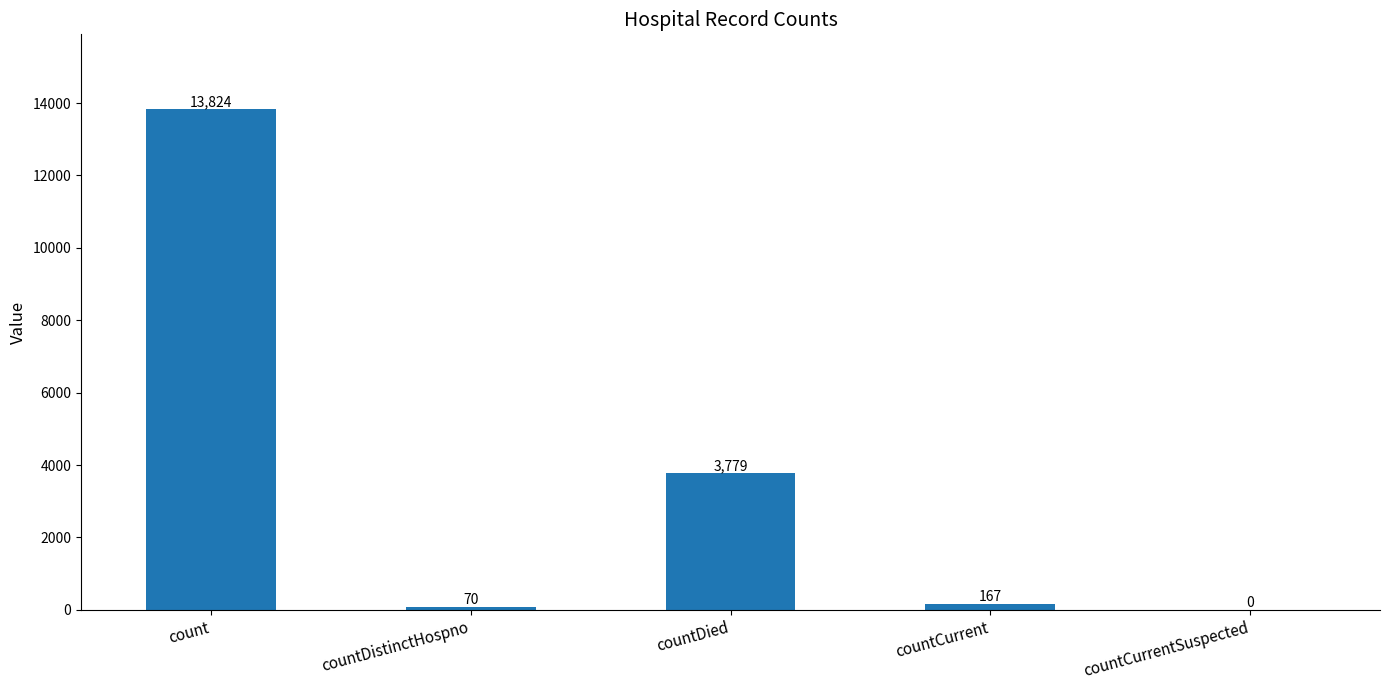

Reading right to left, transcribe all the data shown in this chart.

countCurrentSuspected=0	countCurrent=167	countDied=3779	countDistinctHospno=70	count=13824